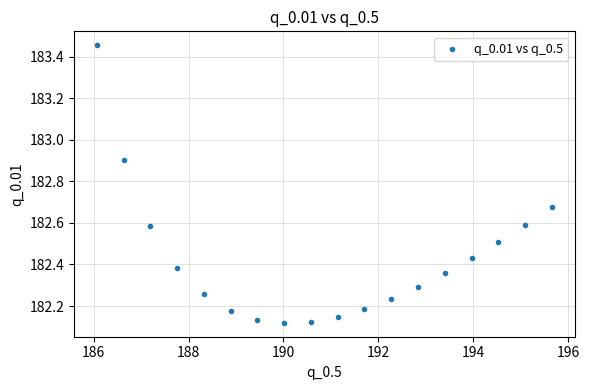

What is the range of X values (max minus min)?

9.6